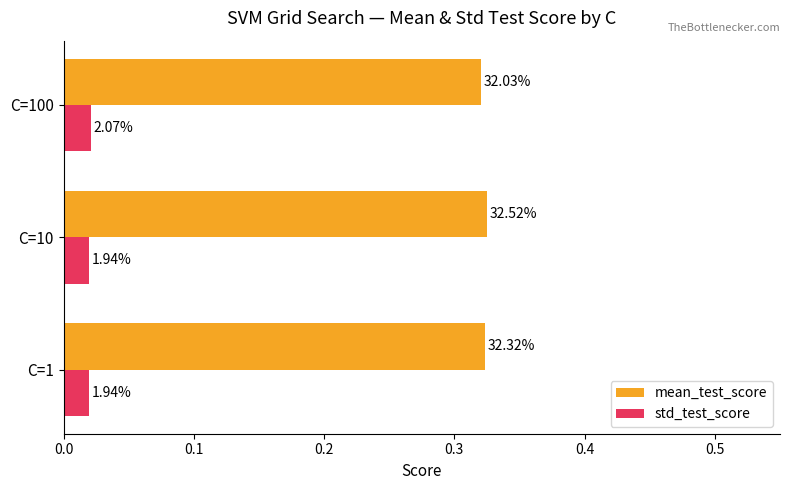

Reading left to right, extract all data points from this chart.

mean_test_score: 0.3	0.3	0.3
std_test_score: 0.0	0.0	0.0